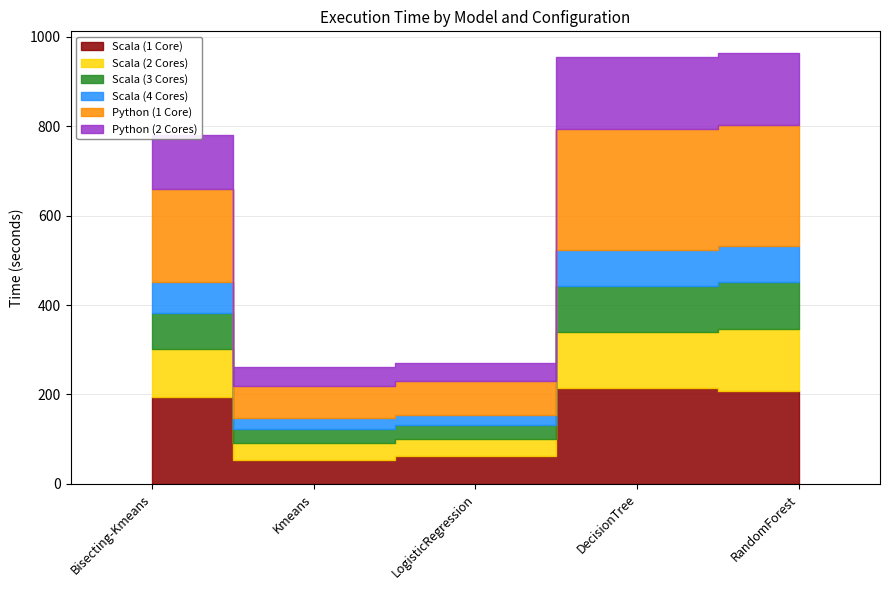

Is it true that Scala (3 Cores) equals 30 at LogisticRegression?

True